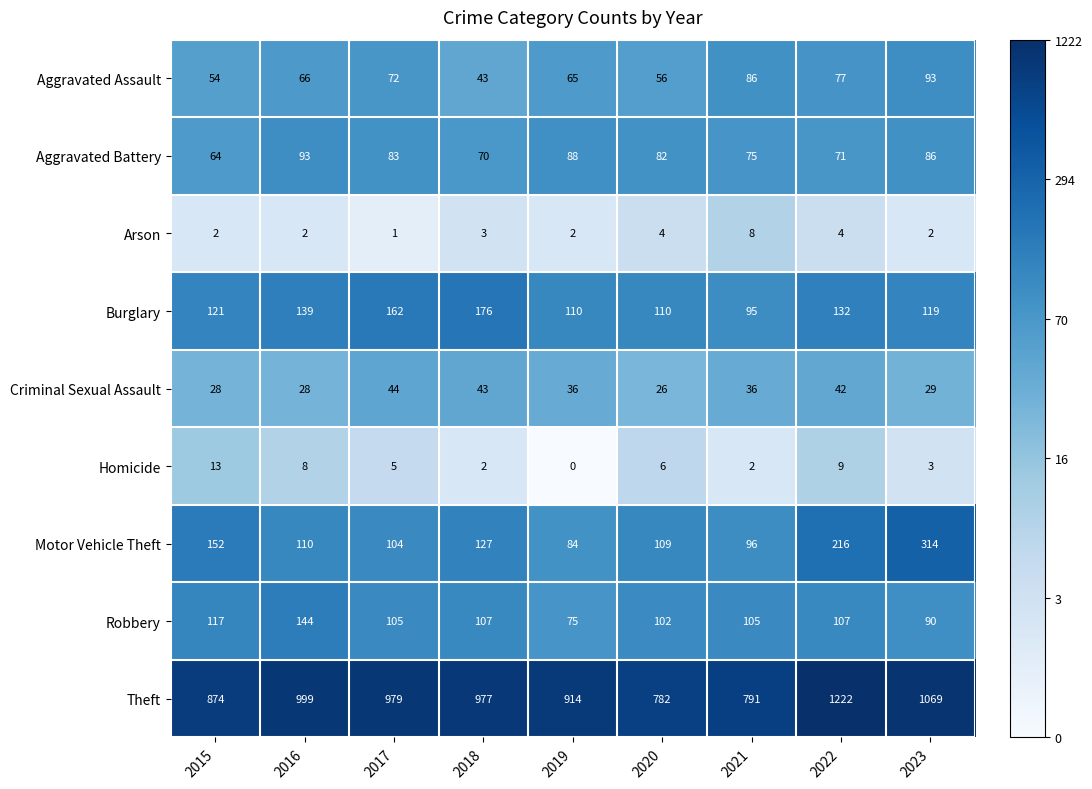

At 2015, list the series in order from smallest to largest.

Arson, Homicide, Criminal Sexual Assault, Aggravated Assault, Aggravated Battery, Robbery, Burglary, Motor Vehicle Theft, Theft